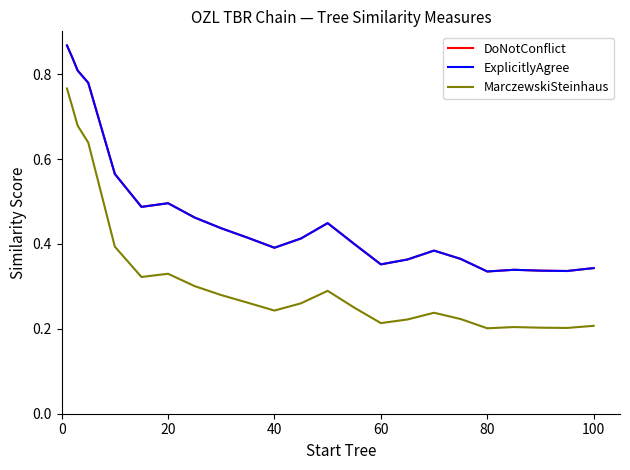

What is the sum of all DoNotConflict values?

11.0